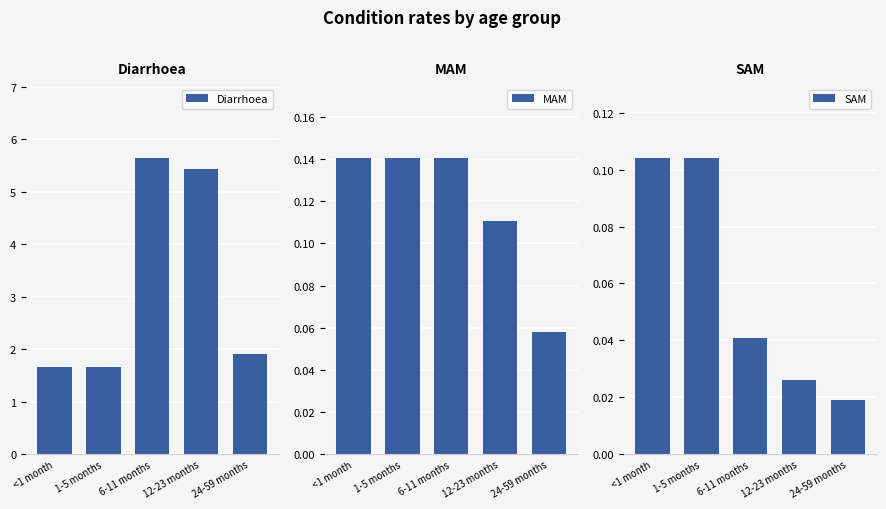

Reading left to right, transcribe all the data shown in this chart.

Diarrhoea: 1.7	1.7	5.6	5.4	1.9
MAM: 0.1	0.1	0.1	0.1	0.1
SAM: 0.1	0.1	0.0	0.0	0.0